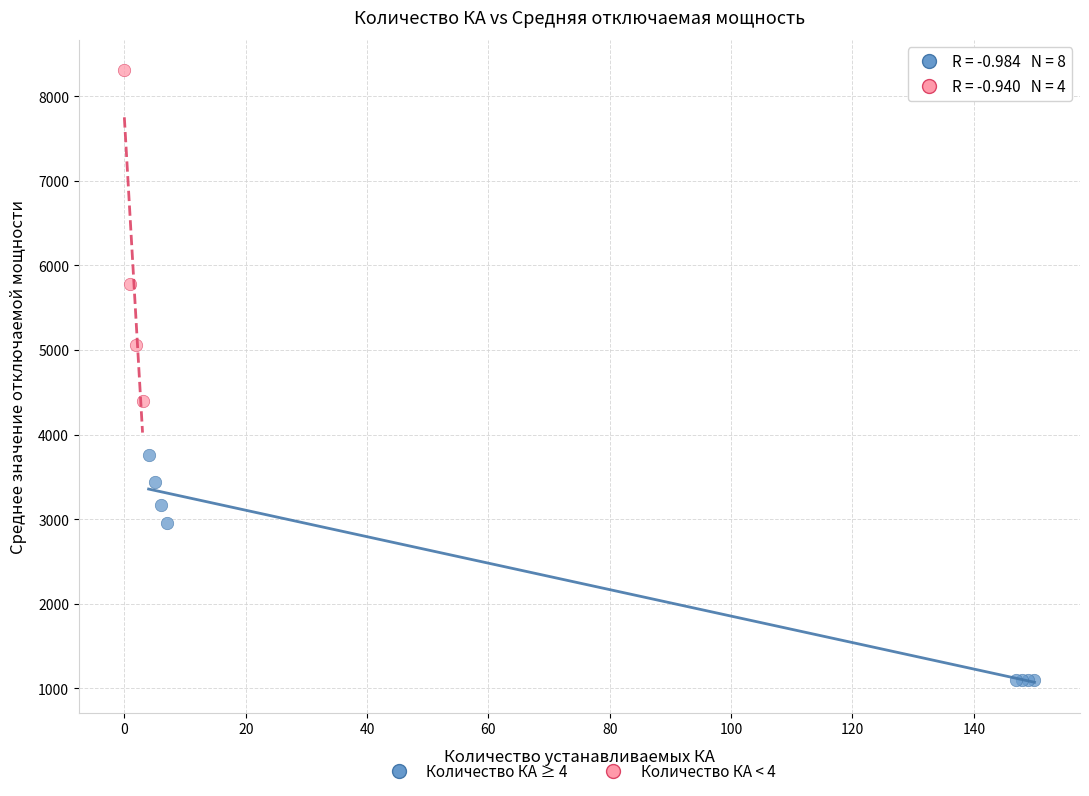

Which series contains the lowest Y value?

Количество КА ≥ 4